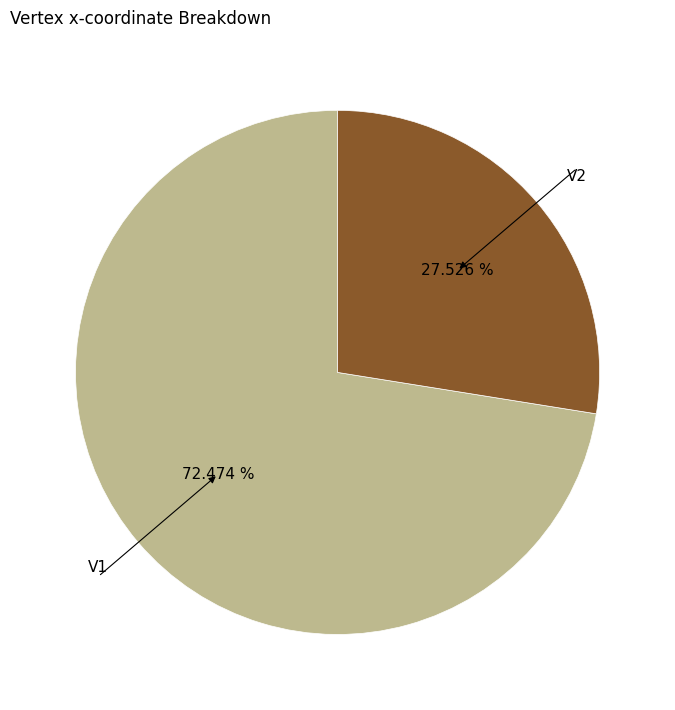

To the nearest percent, what percentage of the pie is V1?

72%